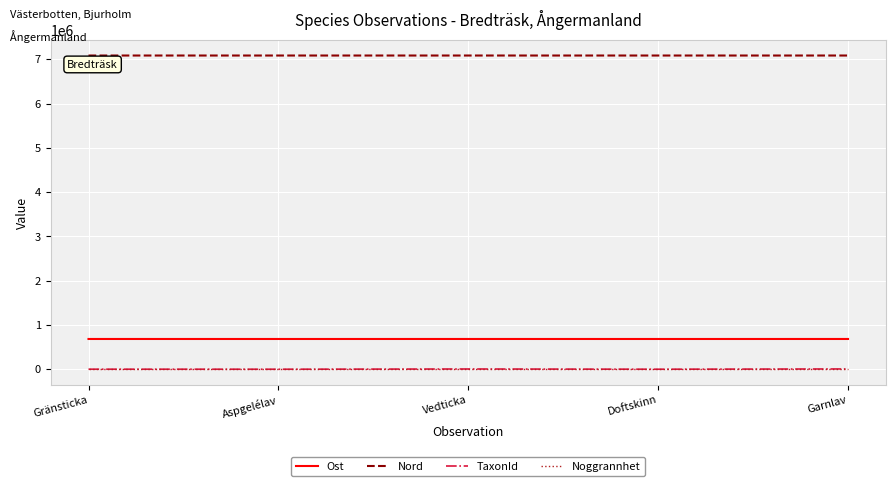

The Ost series shows 1085976 at Garnlav. True or false?

False